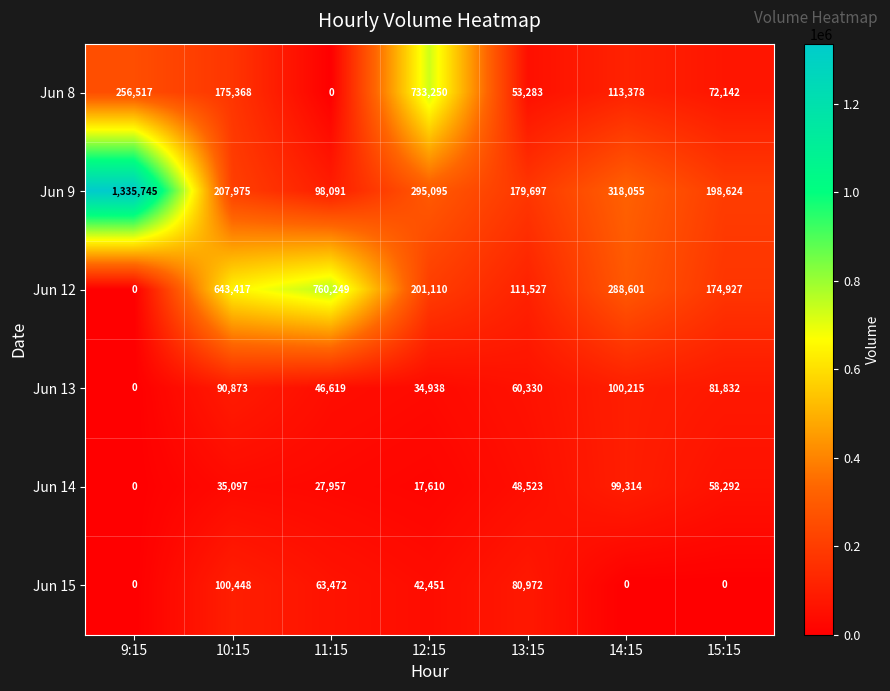

What is the sum of all Jun 14 values?

286793